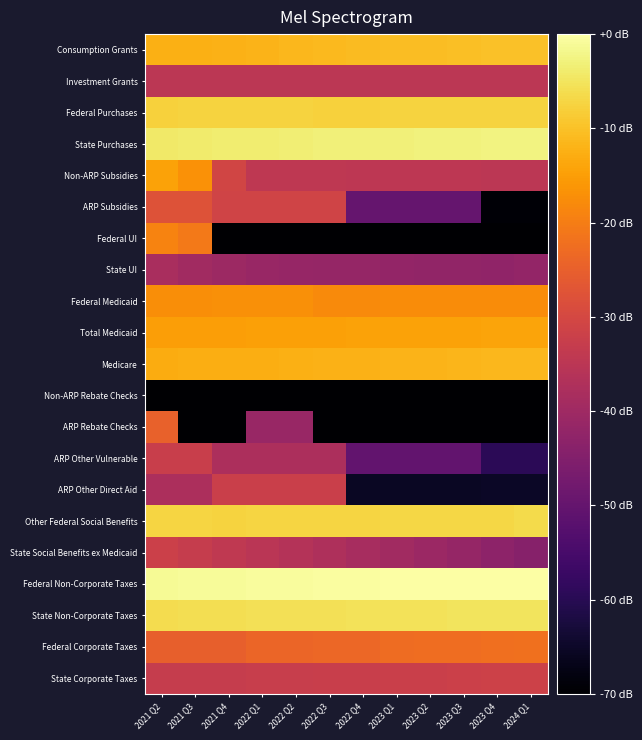

What is the total value across all series at 2024 Q1?

-1053.9